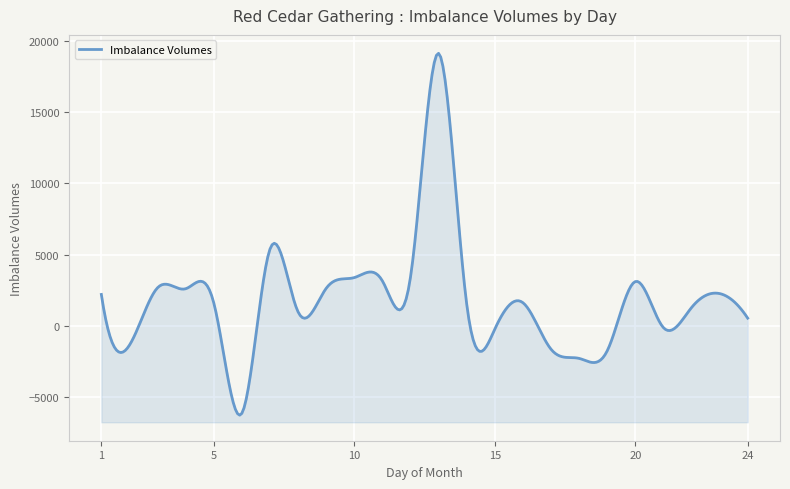

What is the change in value from 15 to 19?

-1523